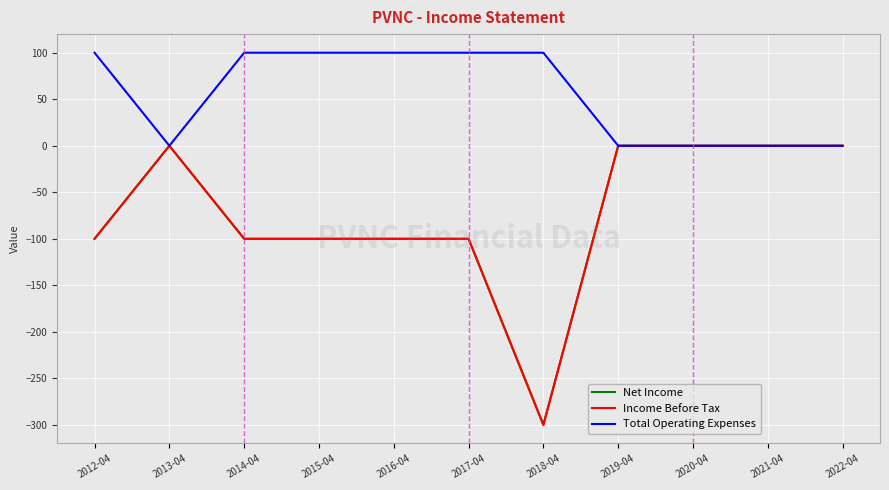

Does the chart display data point markers on the line(s)?

No